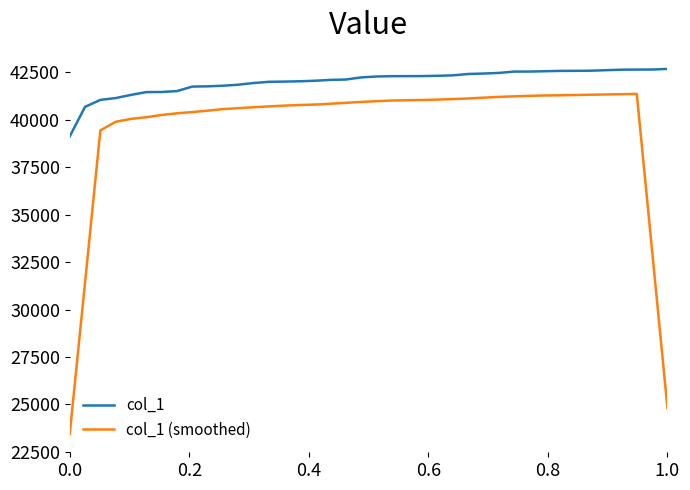

Which series has the largest range (max minus min)?

col_1 (smoothed)